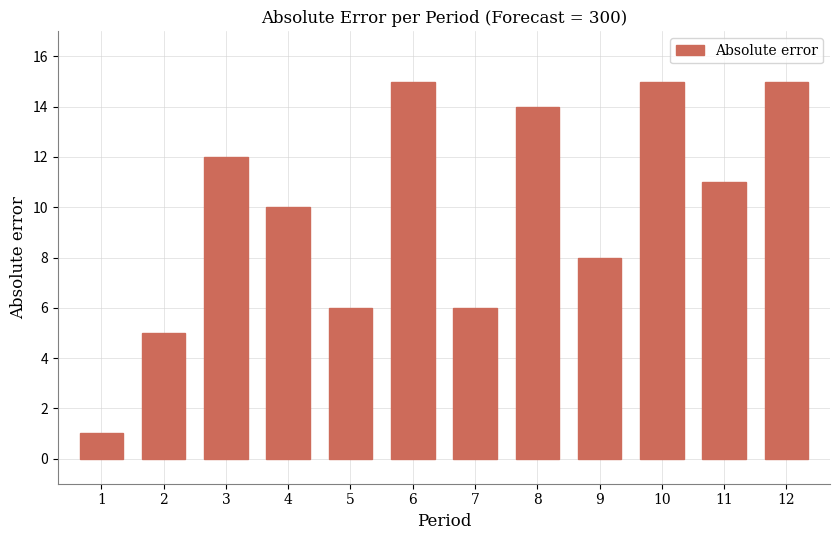

Does the chart contain stacked bars?

No